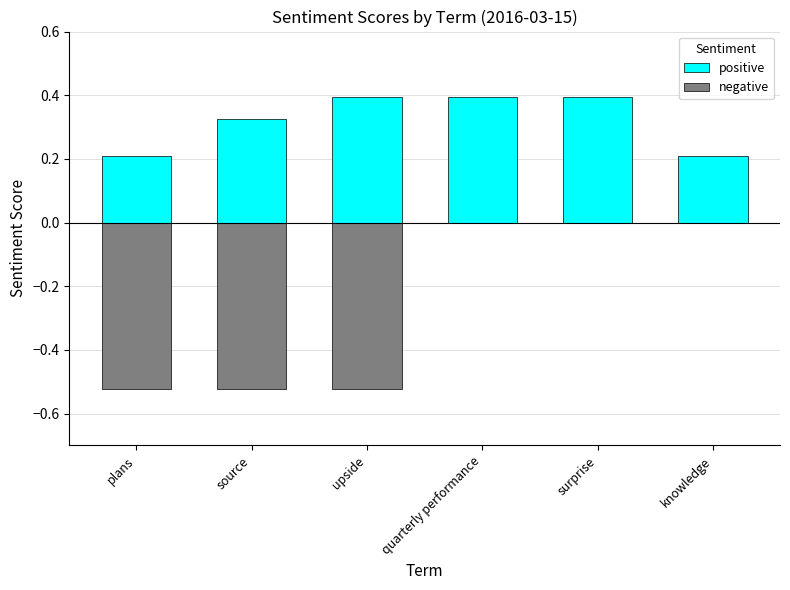

Reading left to right, transcribe all the data shown in this chart.

positive: 0.2	0.3	0.4	0.4	0.4	0.2
negative: -0.5	-0.5	-0.5	0.0	0.0	0.0